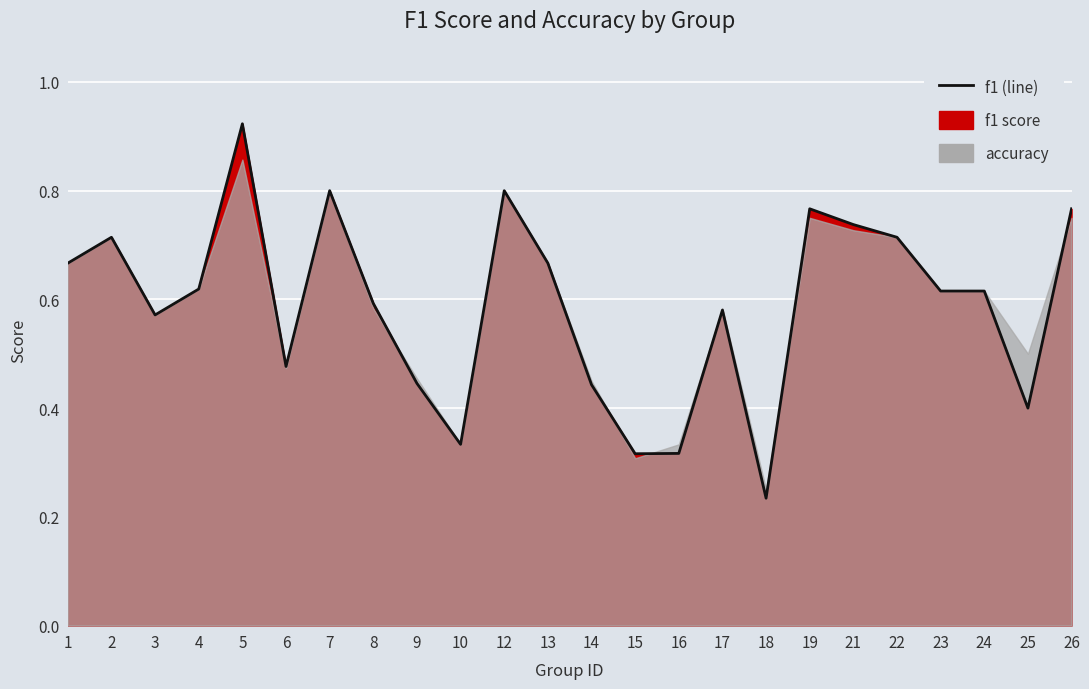

Between 26 and 23, which is larger?

26